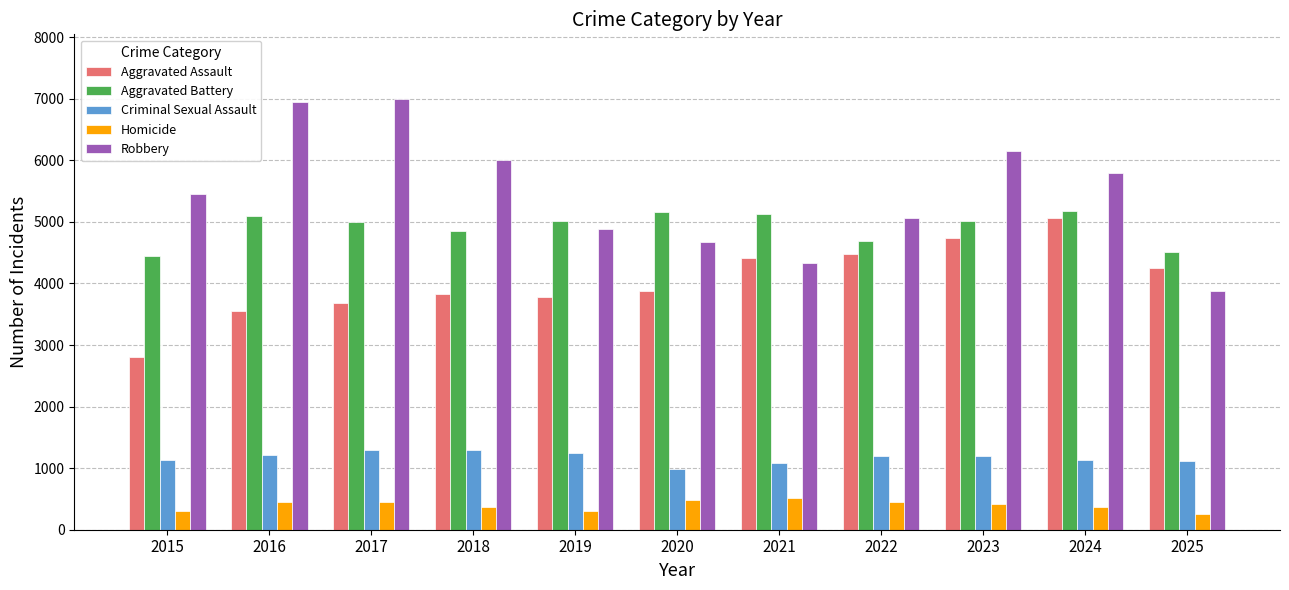

Which series has the largest total across all categories?

Robbery